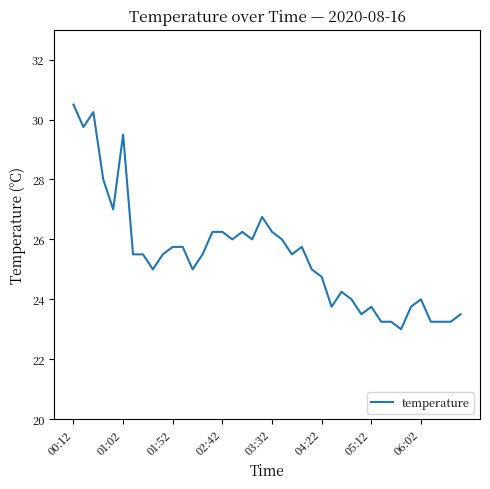

What is the difference between the second highest and second lowest values?

7.0